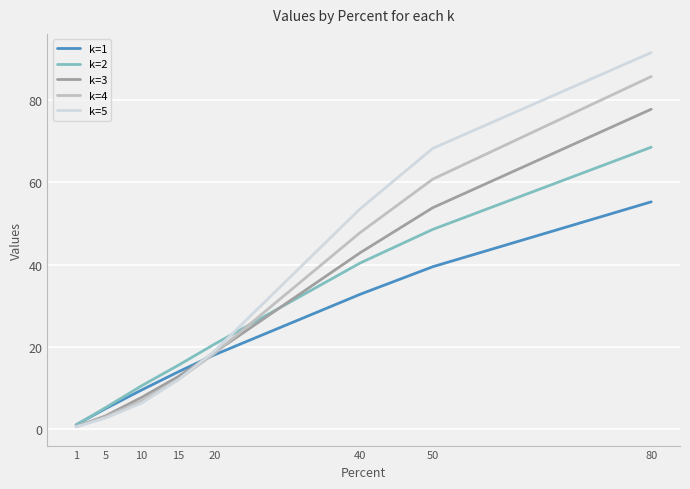

What is the difference between the highest and lowest values at 40?

20.8